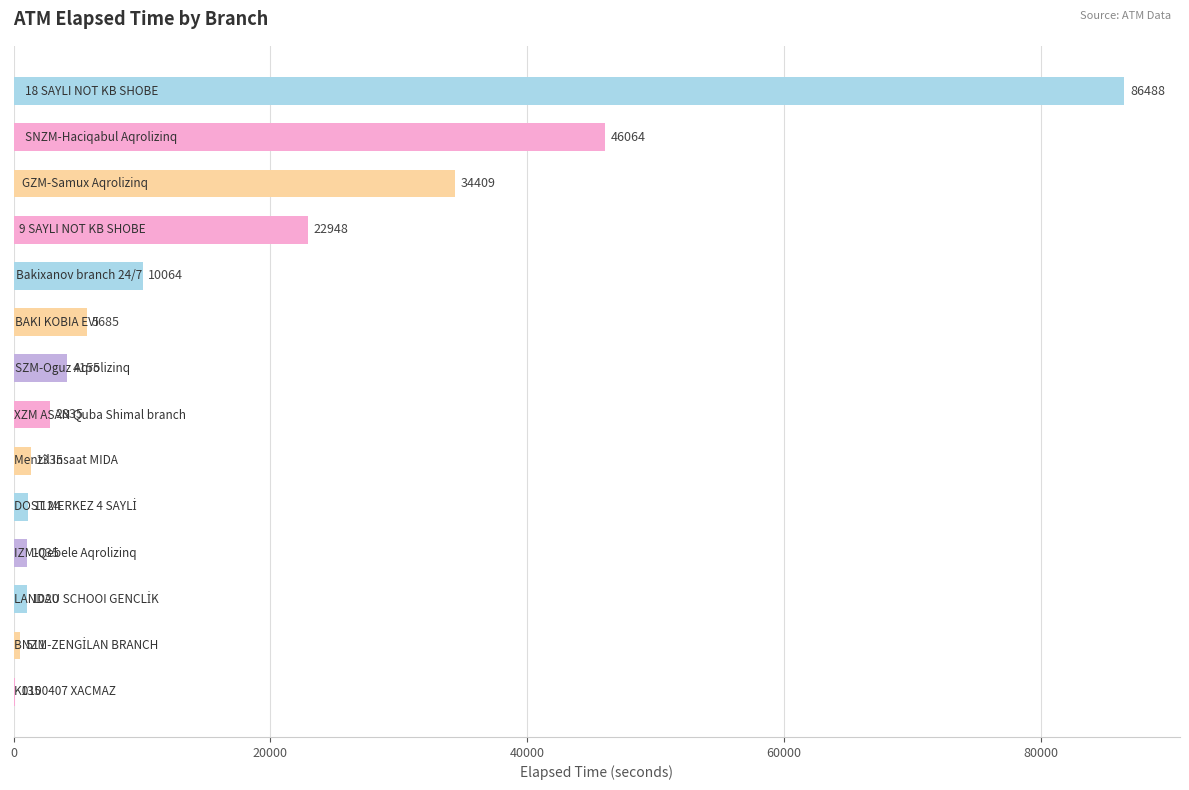

What is the greatest value displayed?

86488